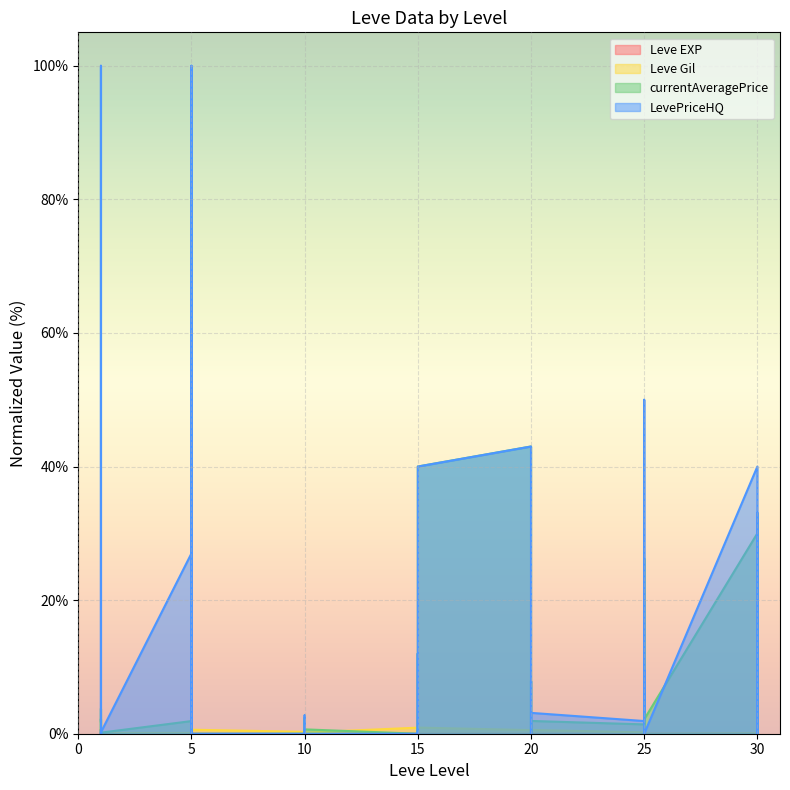

The Leve EXP series shows 0.0 at 20. True or false?

False